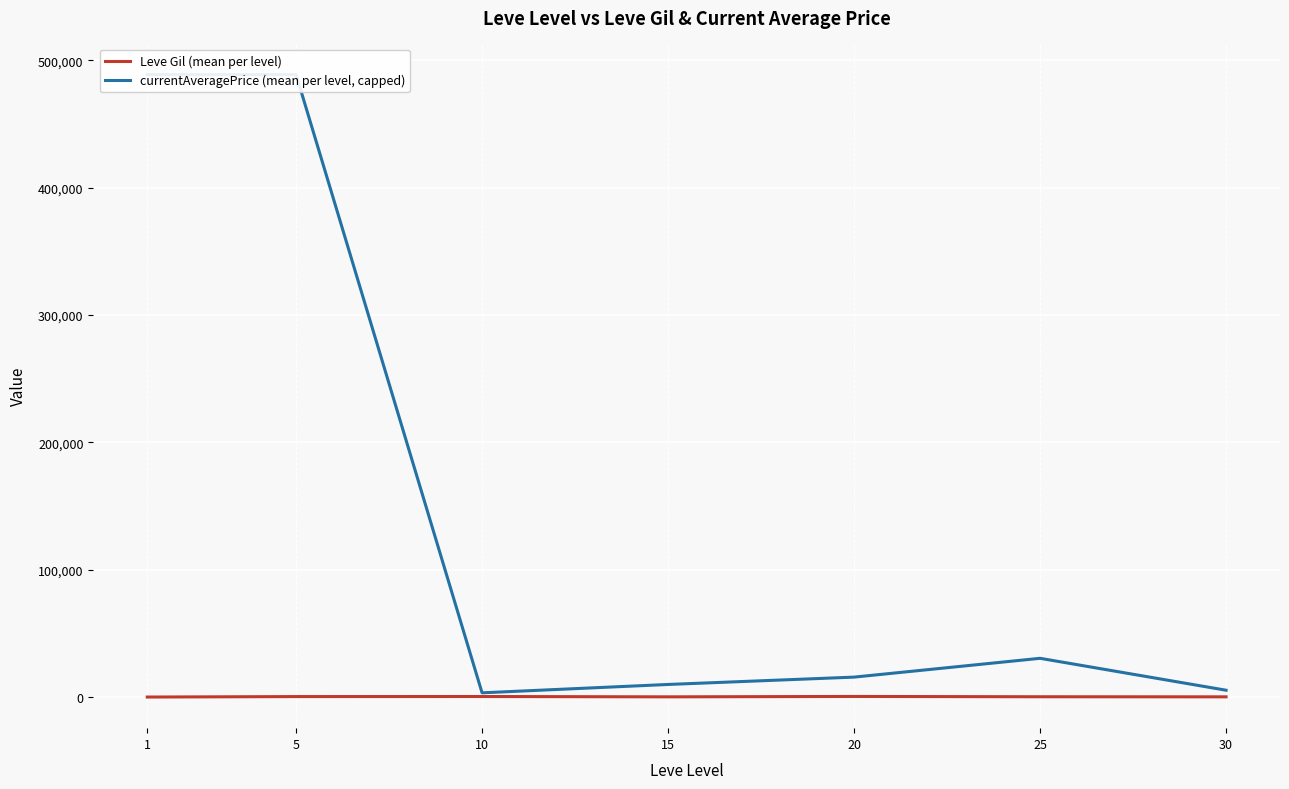

True or false: currentAveragePrice (mean per level, capped) has more than 0 points higher than both neighbors.

True